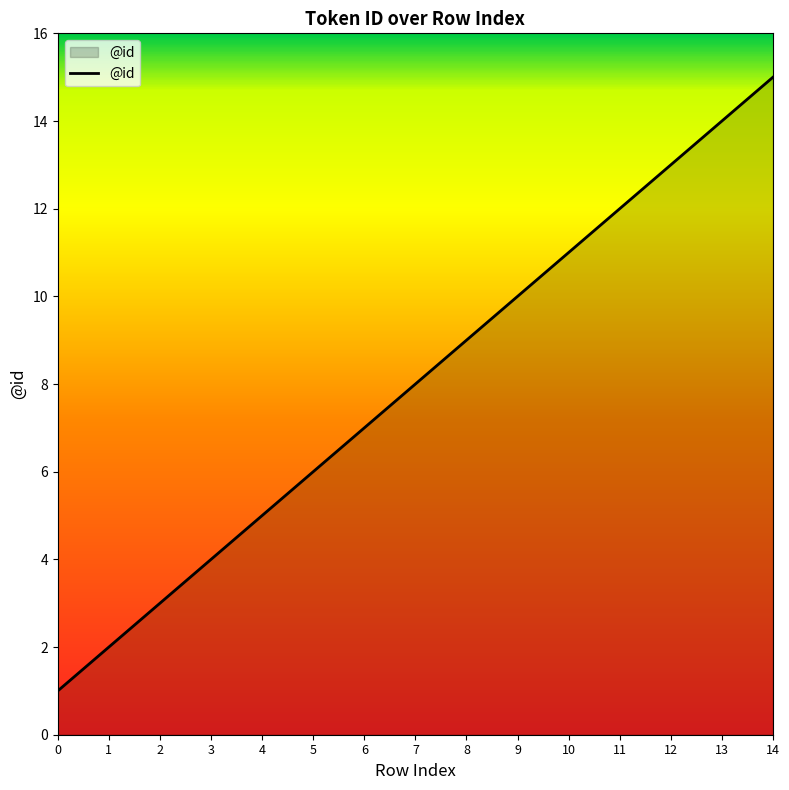

List the labels in order of value, smallest first.

0, 1, 2, 3, 4, 5, 6, 7, 8, 9, 10, 11, 12, 13, 14